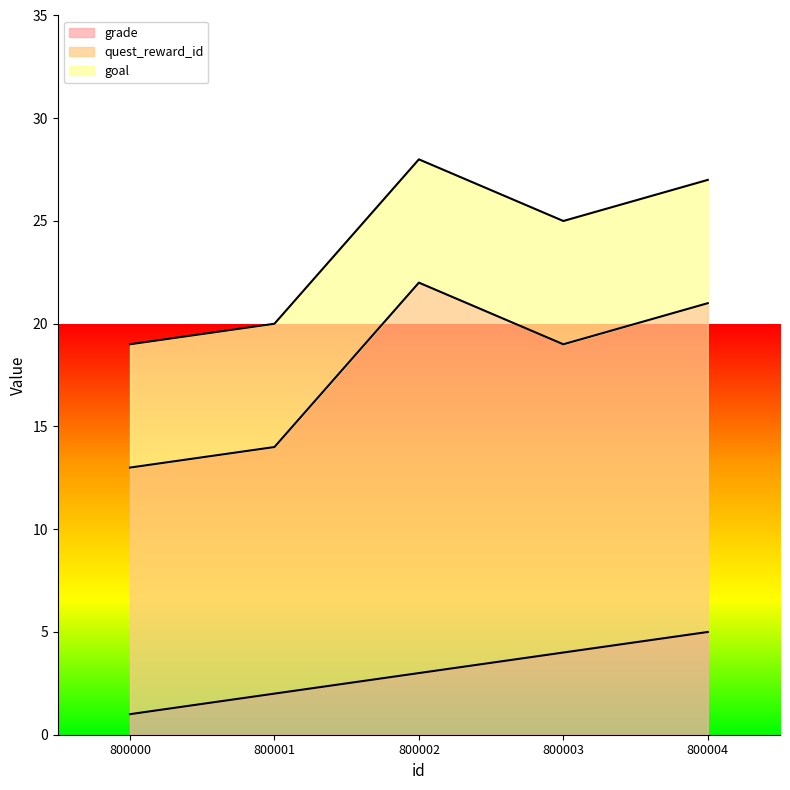

True or false: quest_reward_id and goal intersect in this chart.

False